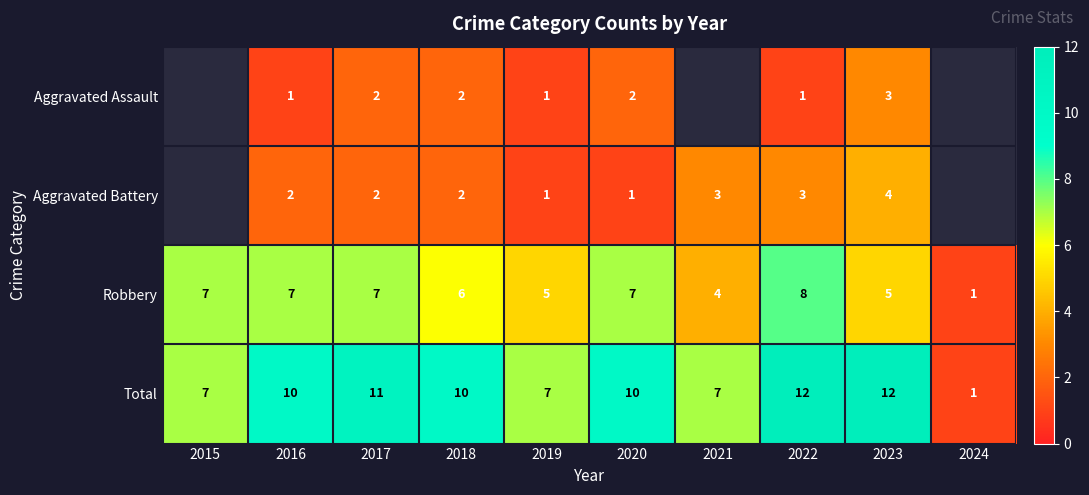

What is the difference between the highest and lowest values at 2016?

9